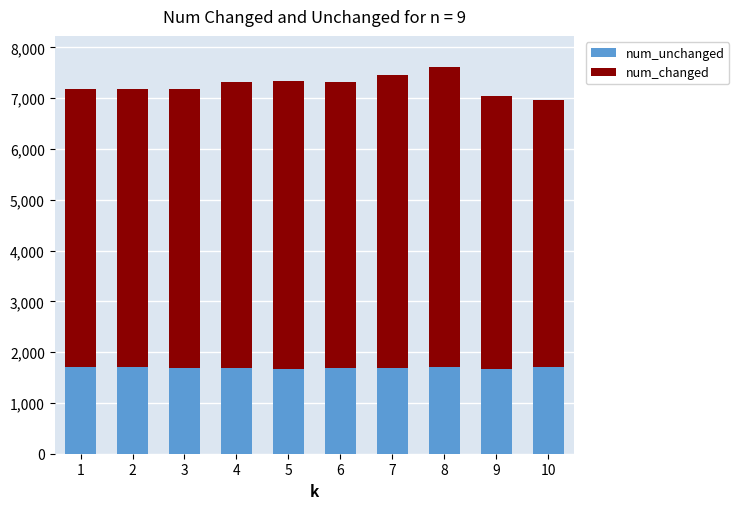

How many bars are there in total?

10